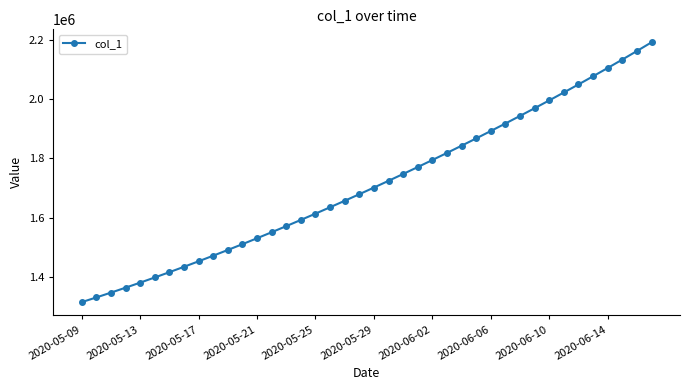

What is the difference between the second highest and minimum values?

847708.8